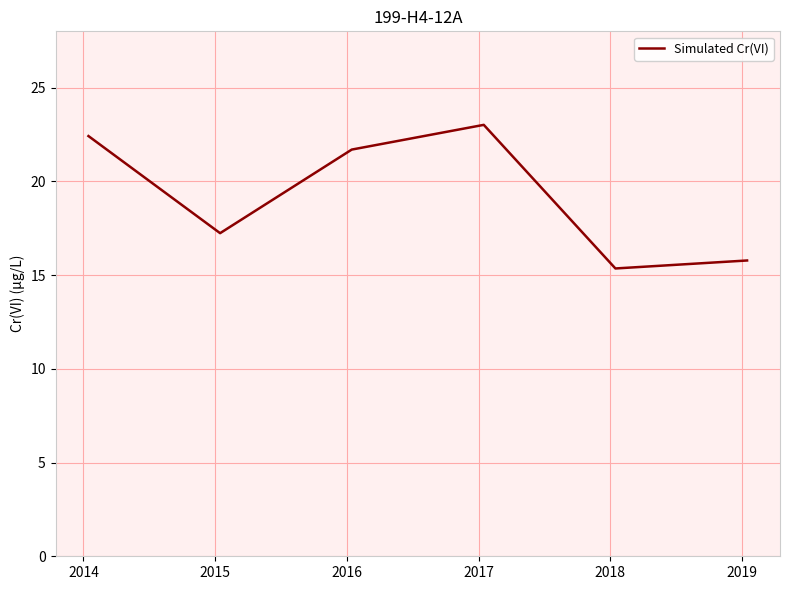

How many interior local peaks (higher than both neighbors) does the data have?

1